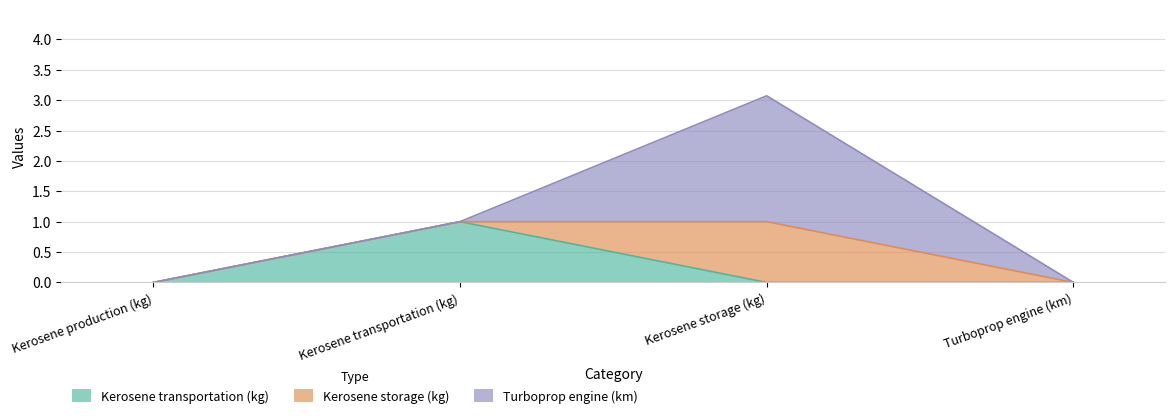

Count the number of data series in this chart.

3